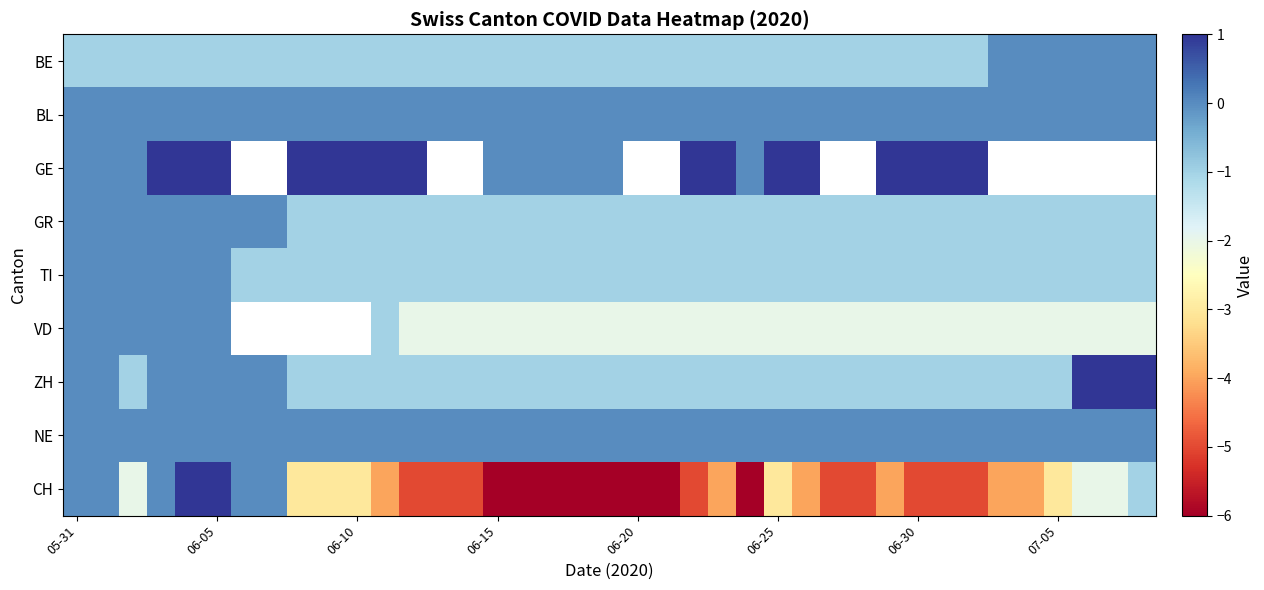

At which label does CH reach its minimum?

06-15